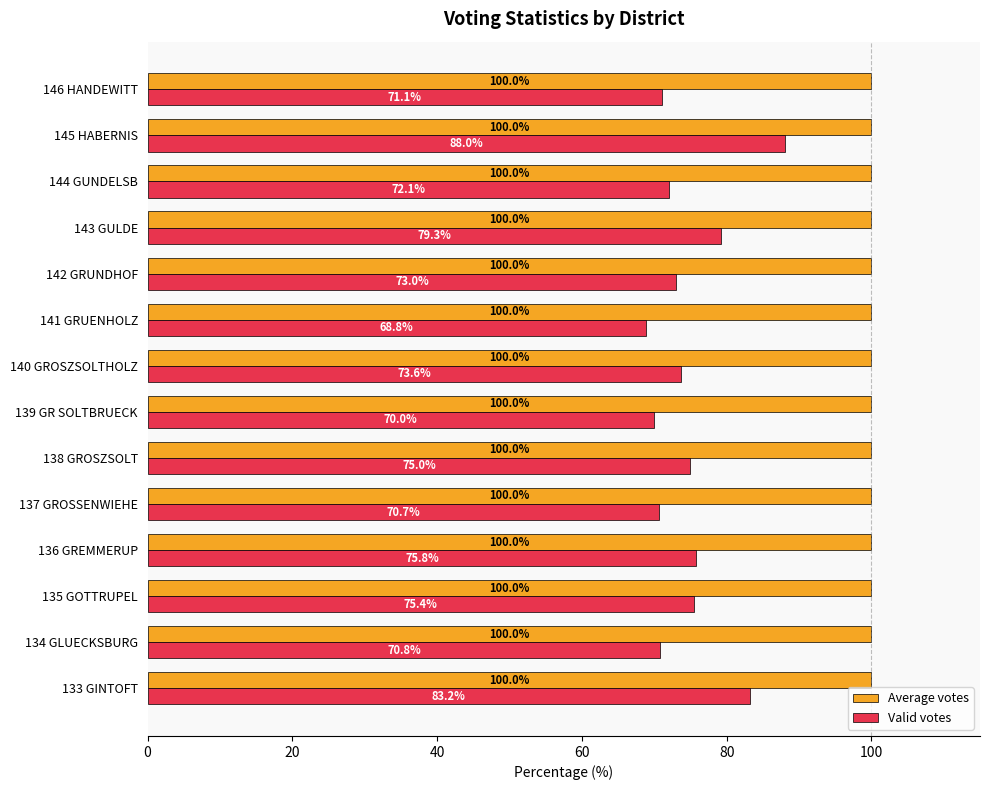

What is the sum of the Valid votes values at 133 GINTOFT and 144 GUNDELSB?

155.3